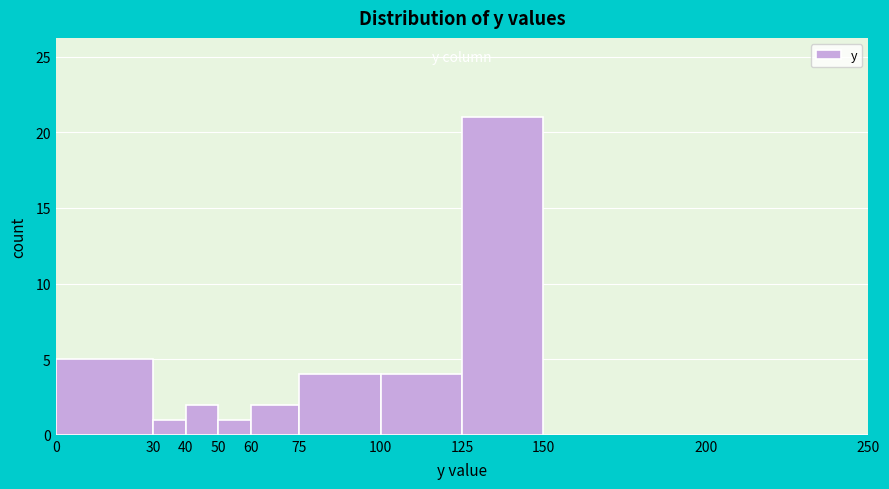

Reading left to right, transcribe this chart: for each bar, give the range it covers on the x-axis and its height. The values are not printed on the chart, so give them approximately, as read against the axis.

0 to 30: 5
30 to 40: 1
40 to 50: 2
50 to 60: 1
60 to 75: 2
75 to 100: 4
100 to 125: 4
125 to 150: 21
150 to 200: 0
200 to 250: 0